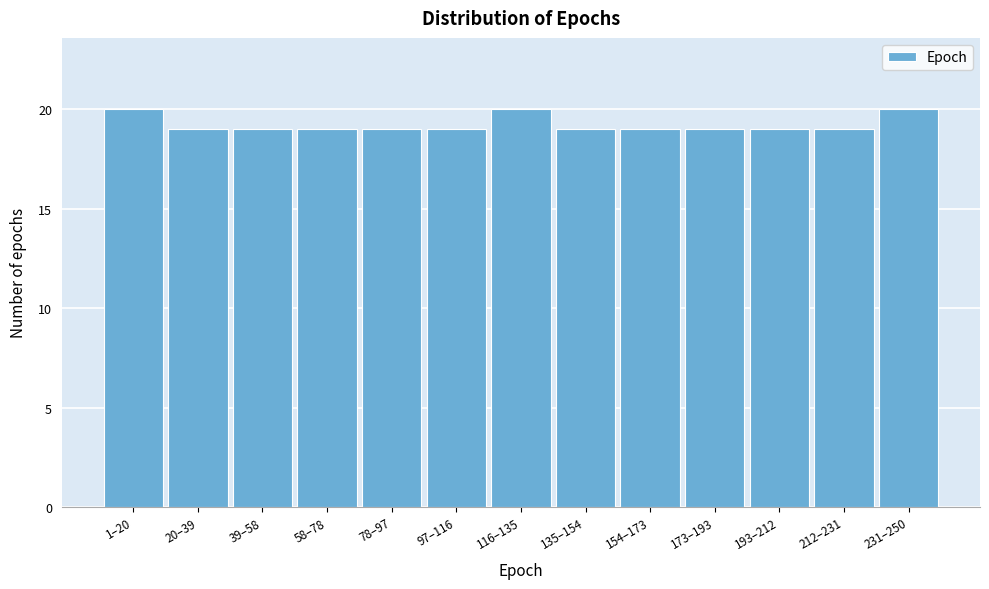

Reading left to right, transcribe all the data shown in this chart.

1–20=20	20–39=19	39–58=19	58–78=19	78–97=19	97–116=19	116–135=20	135–154=19	154–173=19	173–193=19	193–212=19	212–231=19	231–250=20